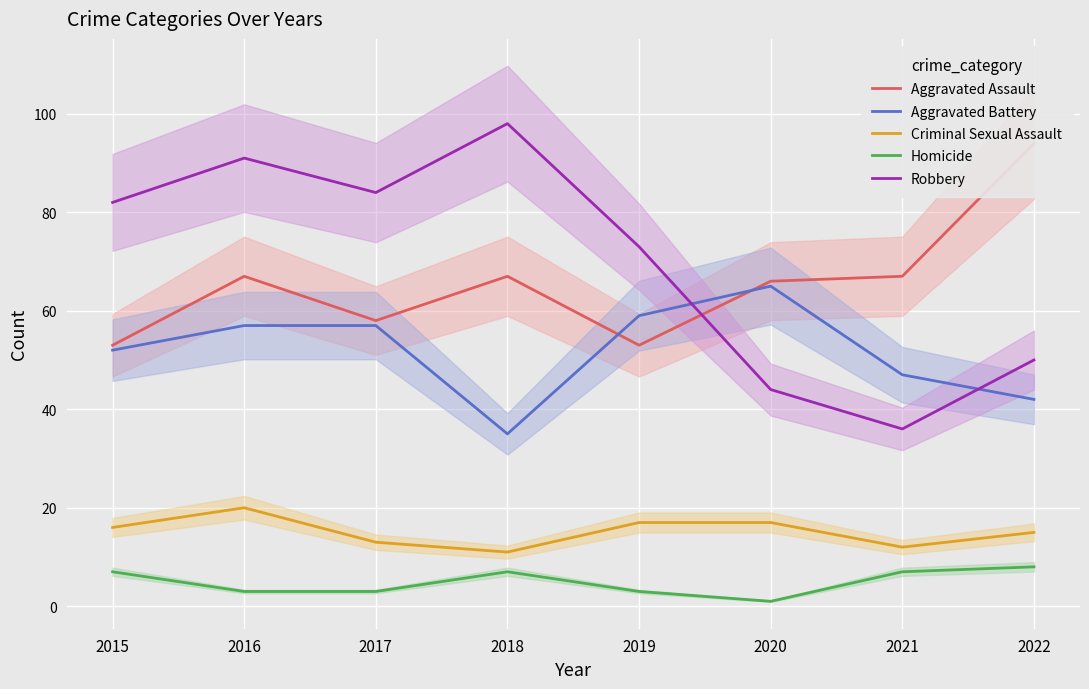

At how many categories does at least one series exceed 74?

5